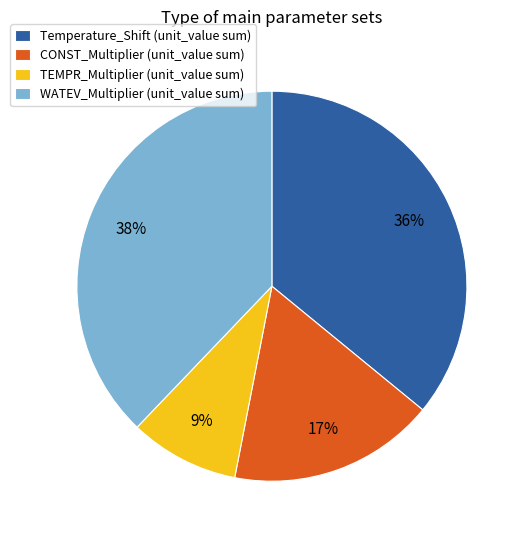

To the nearest percent, what portion does TEMPR_Multiplier represent?

9%